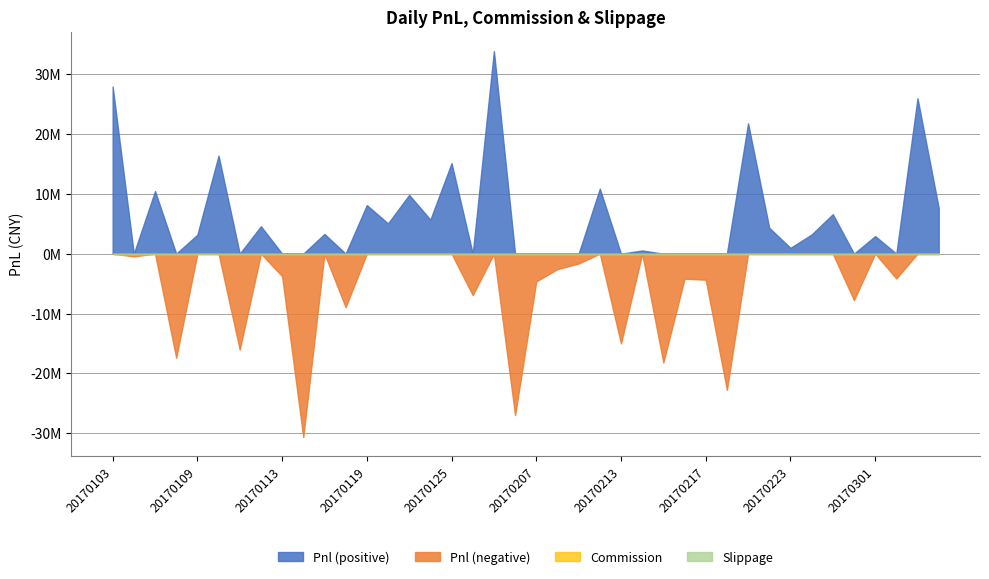

In Pnl, how many points are higher than both neighbors (excluding endpoints)?

15